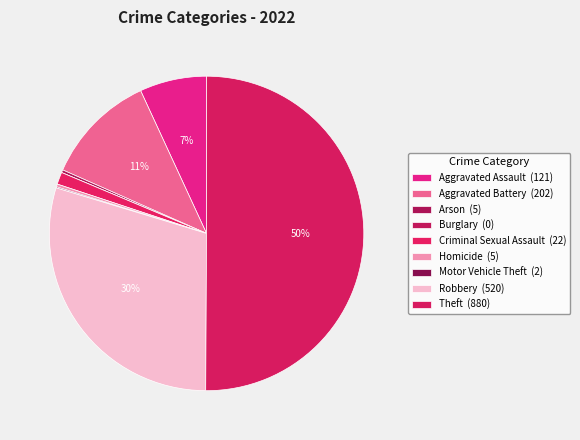

What portion of the pie excludes Motor Vehicle Theft?

99.9%